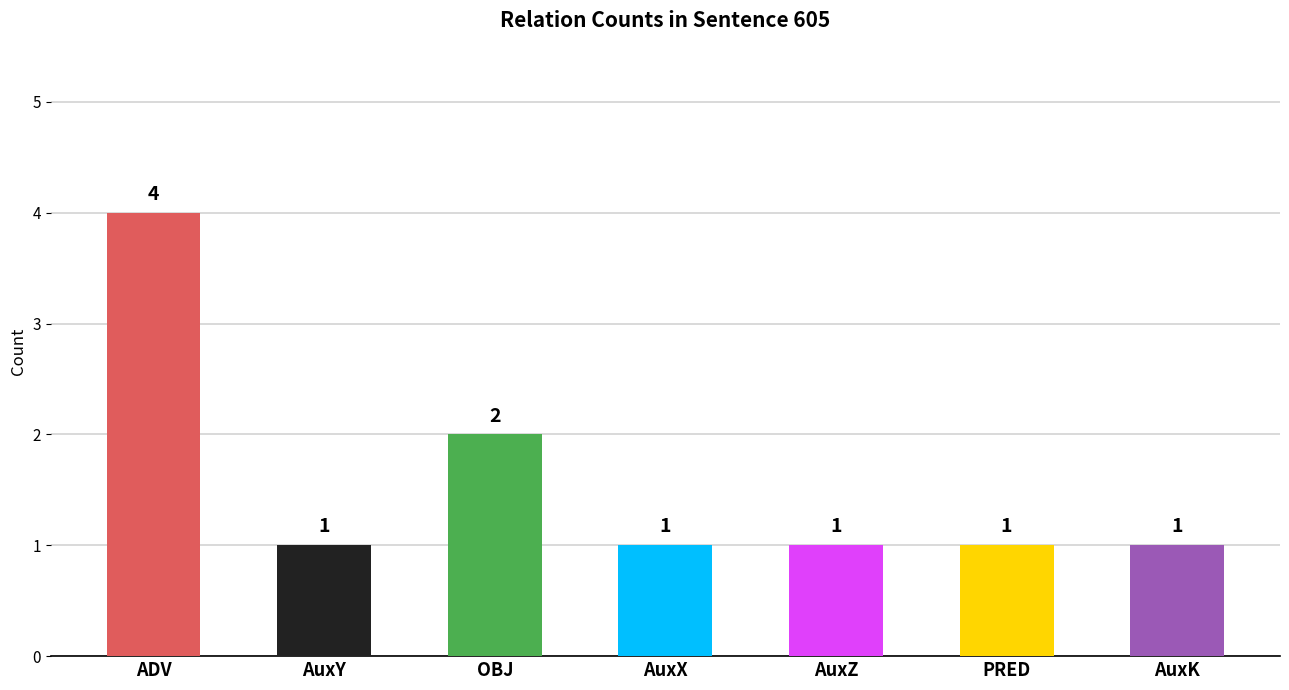

Does the chart contain any negative values?

No